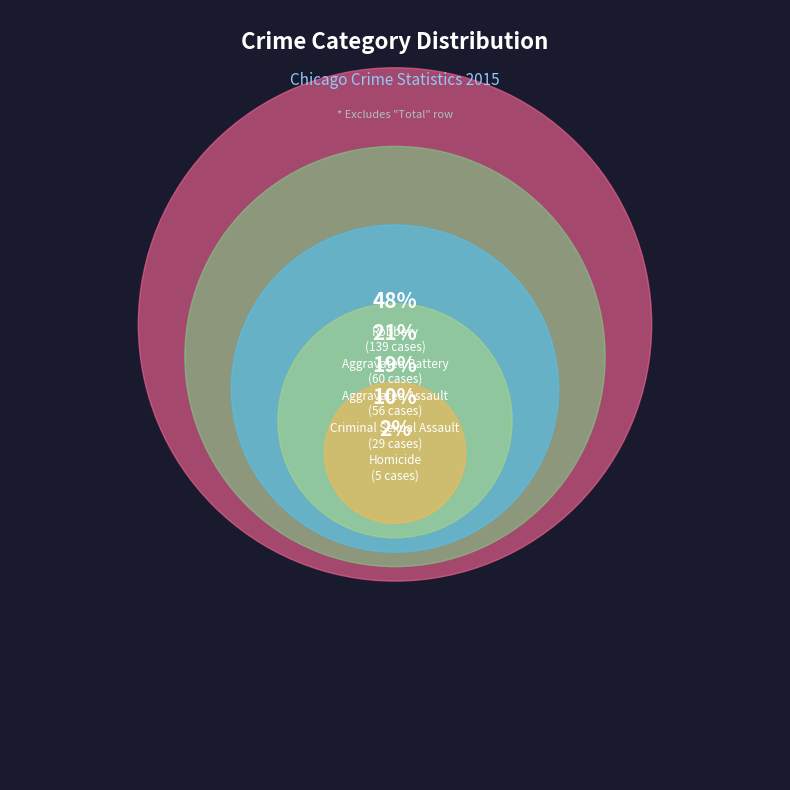

To the nearest percent, what is the combined percentage of Homicide and Aggravated Assault?

21%